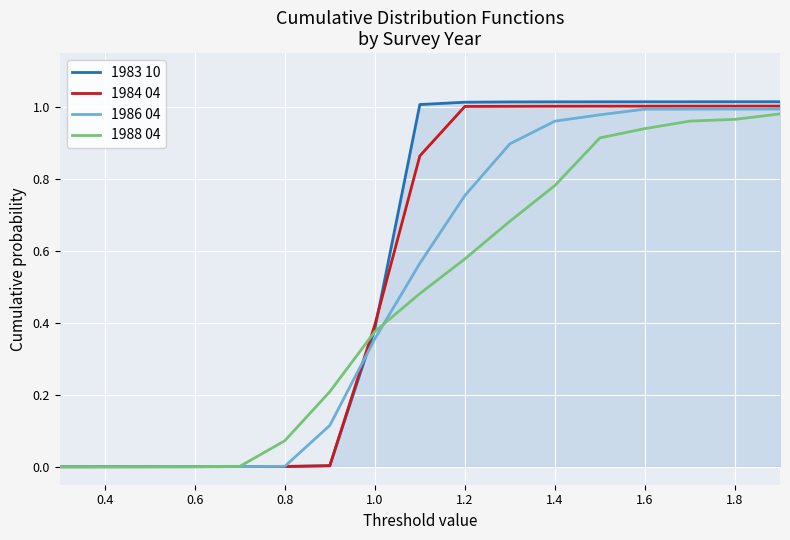

Which series has the largest range (max minus min)?

1983 10